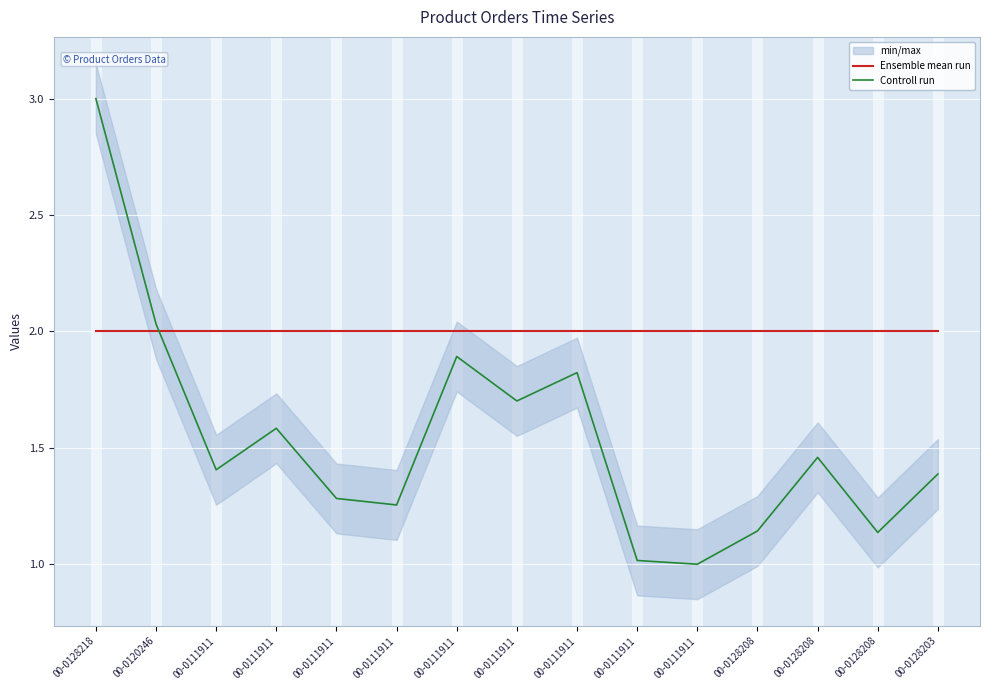

Which series has the widest spread of values?

Controll run